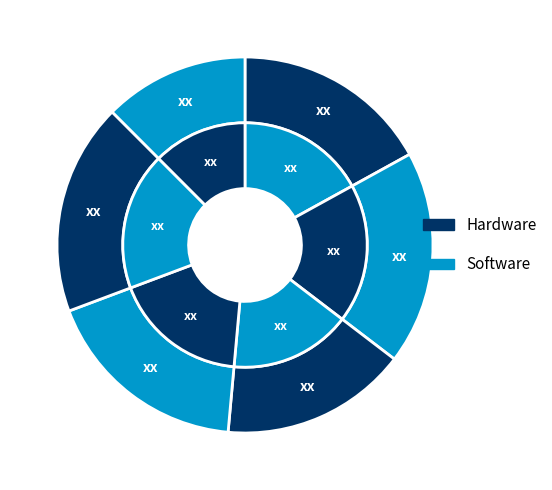

To the nearest percent, what is the difference between the 5 and 6 slice percentages?

1%